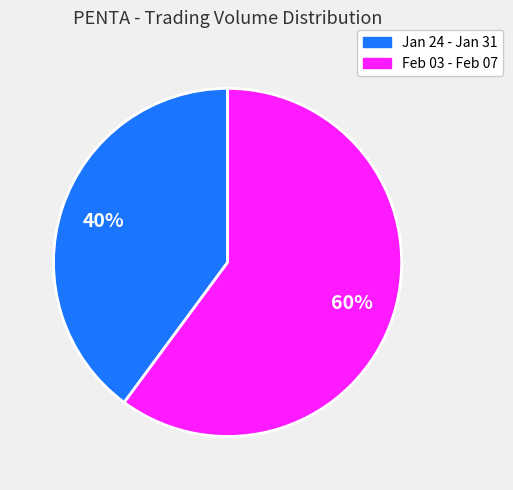

Is there any slice that represents more than half of the pie?

Yes